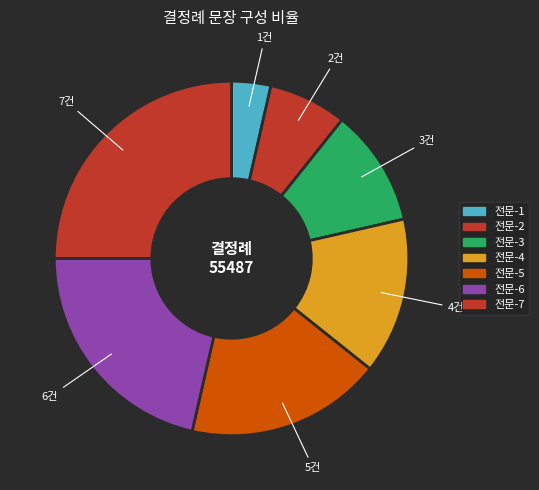

To the nearest percent, what percentage of the pie is 전문-7?

25%